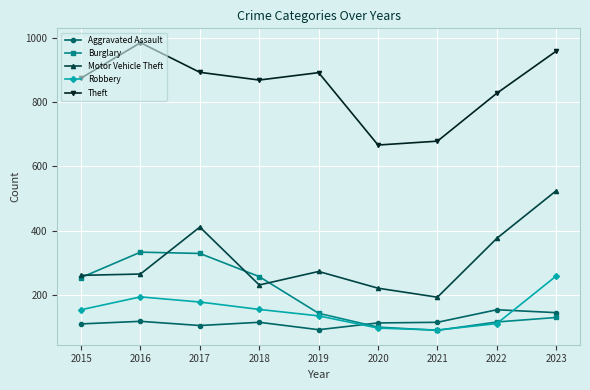

What is the difference between the maximum and minimum values in the Motor Vehicle Theft series?

331